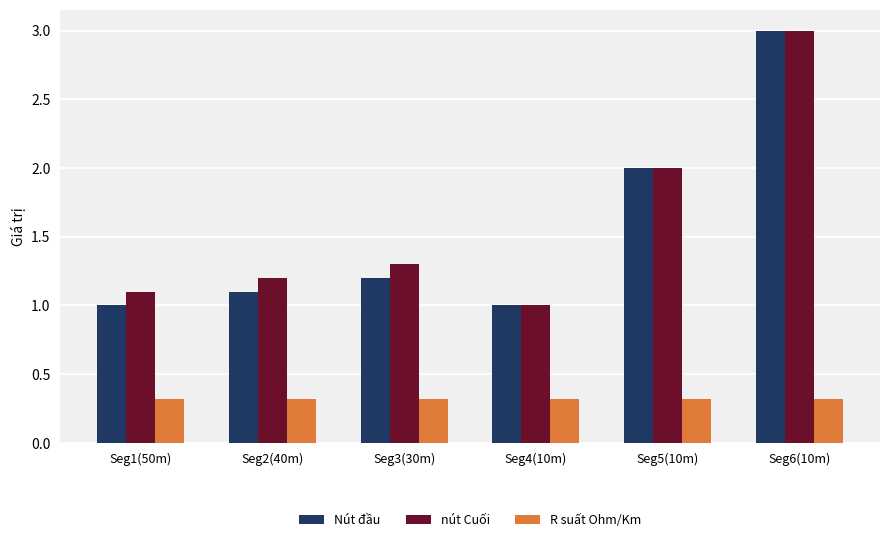

At which category is the sum across all series the highest?

Seg6(10m)